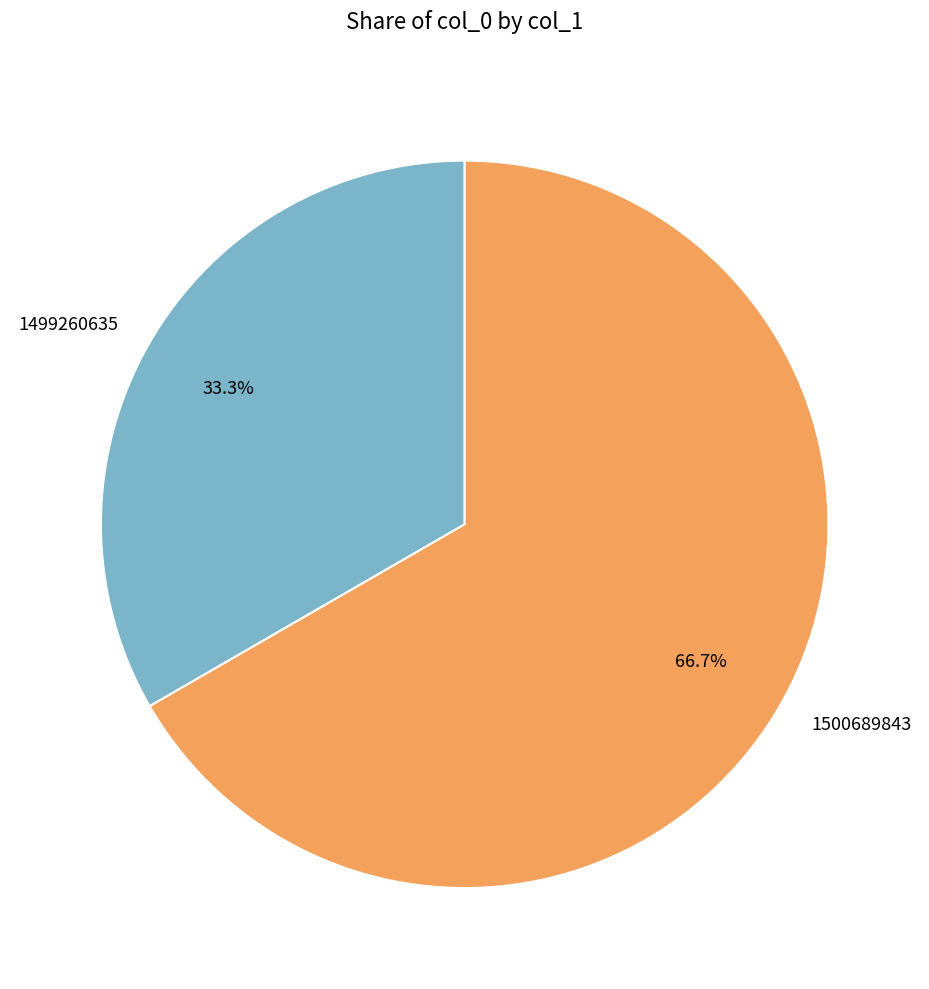

What is the smallest slice in the pie chart?

1499260635